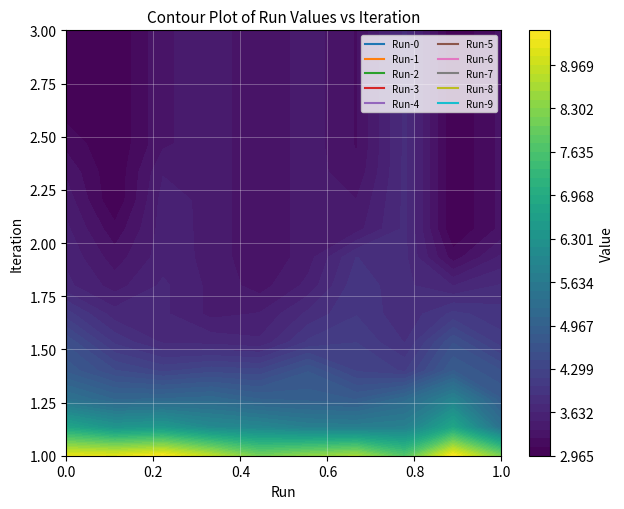

How many distinct data groups are displayed?

10